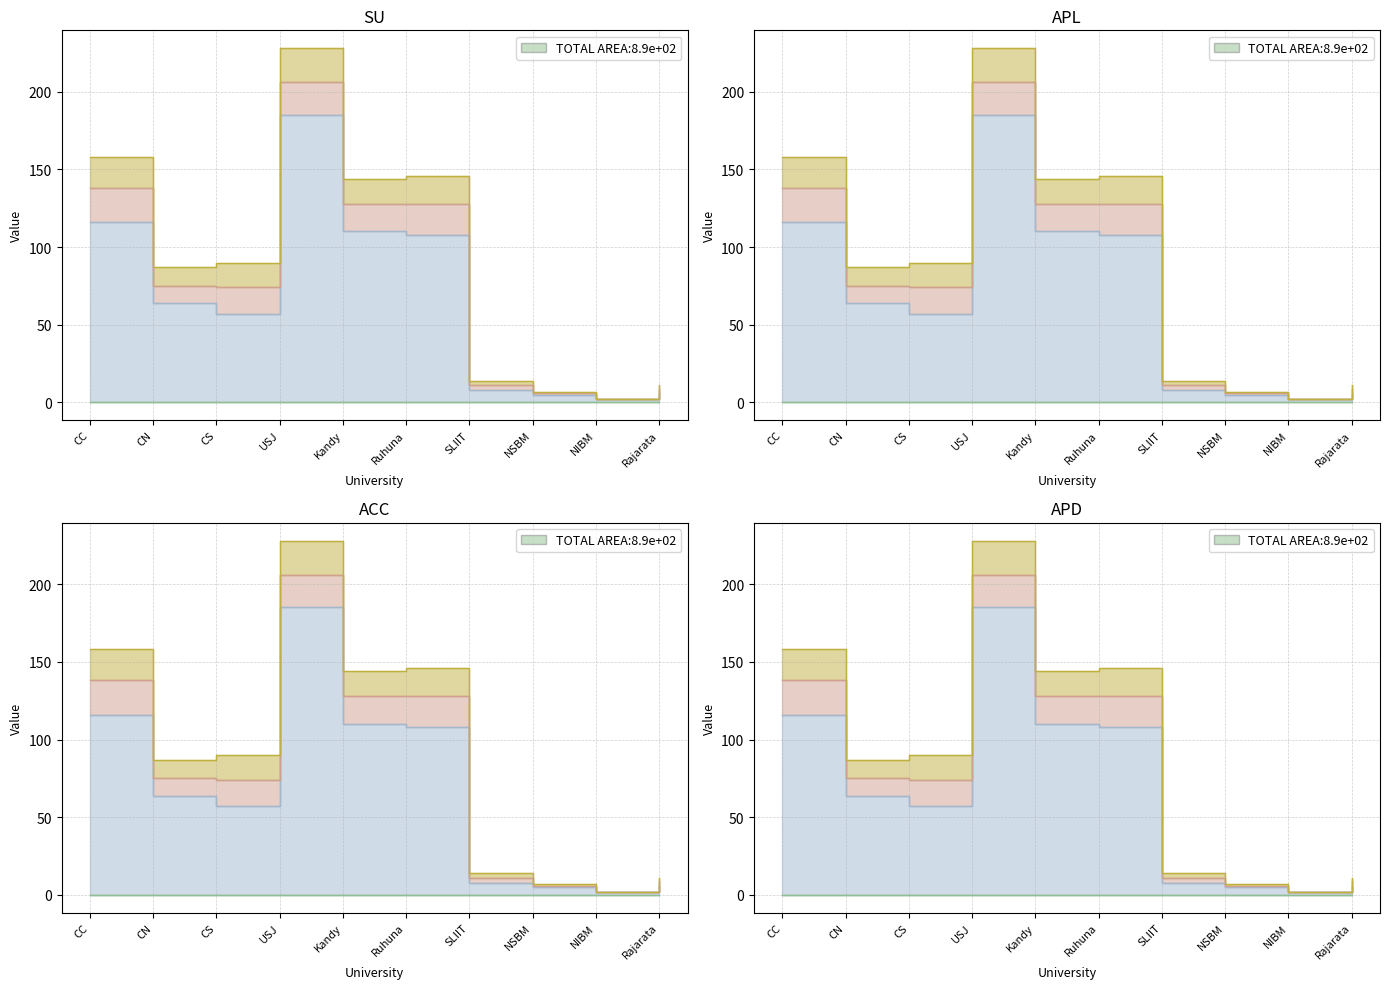

Which series changed the most between USJ and NSBM?

APL